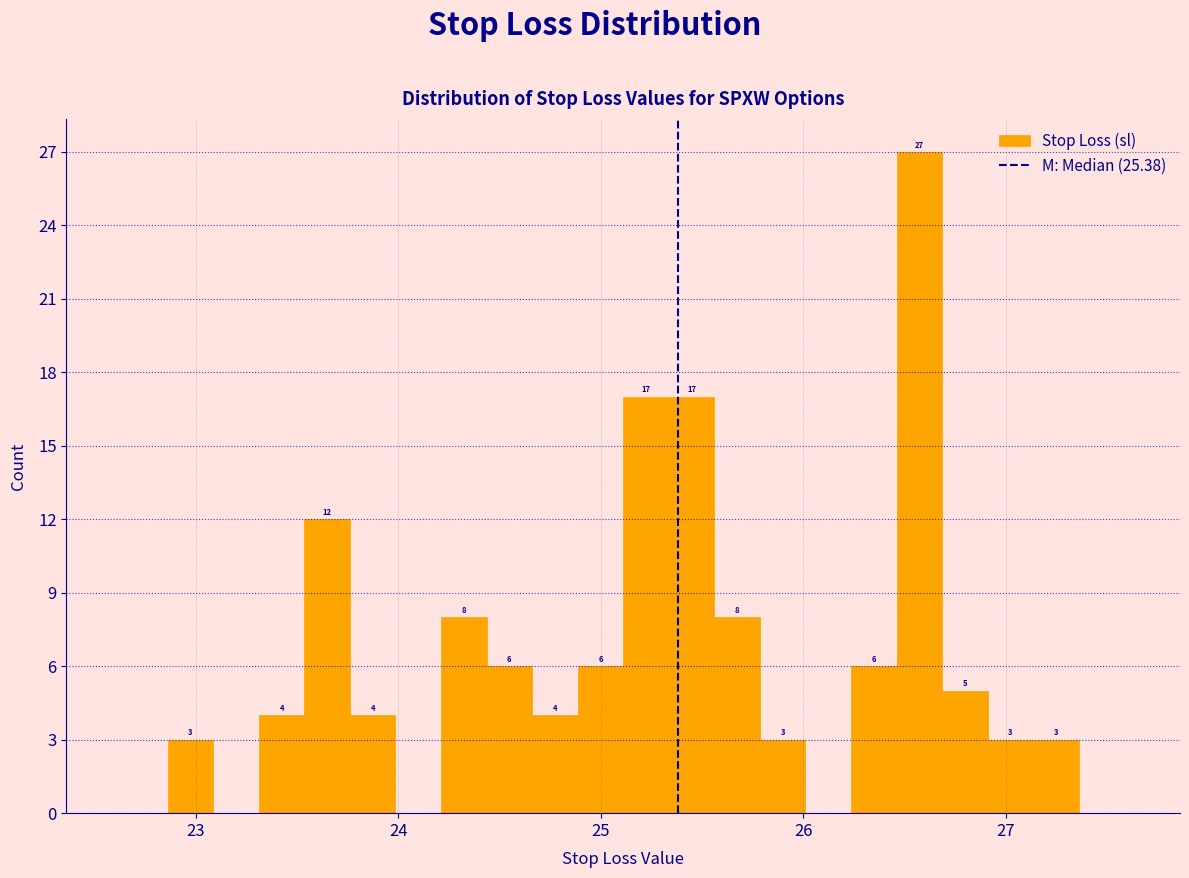

Read against the x-axis, roughly where is the centre of the tallest bar?

26.6